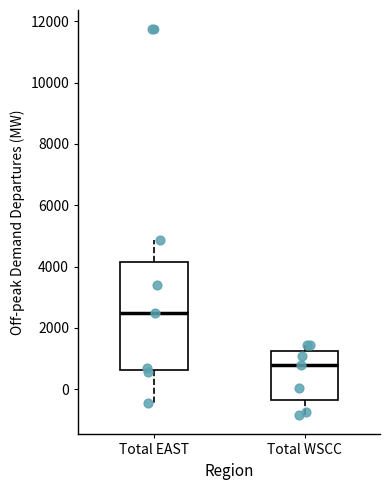

Reading left to right, transcribe this box plot: for each box, give where its median line is, the range the box spans, and where its two whiskers end, as read against the y-axis. The values are not printed on the chart, so give them approximately, as read against the axis.

Total EAST: median 2400, box 600 to 4200, whiskers -400 to 4800
Total WSCC: median 800, box -400 to 1200, whiskers -800 to 1400